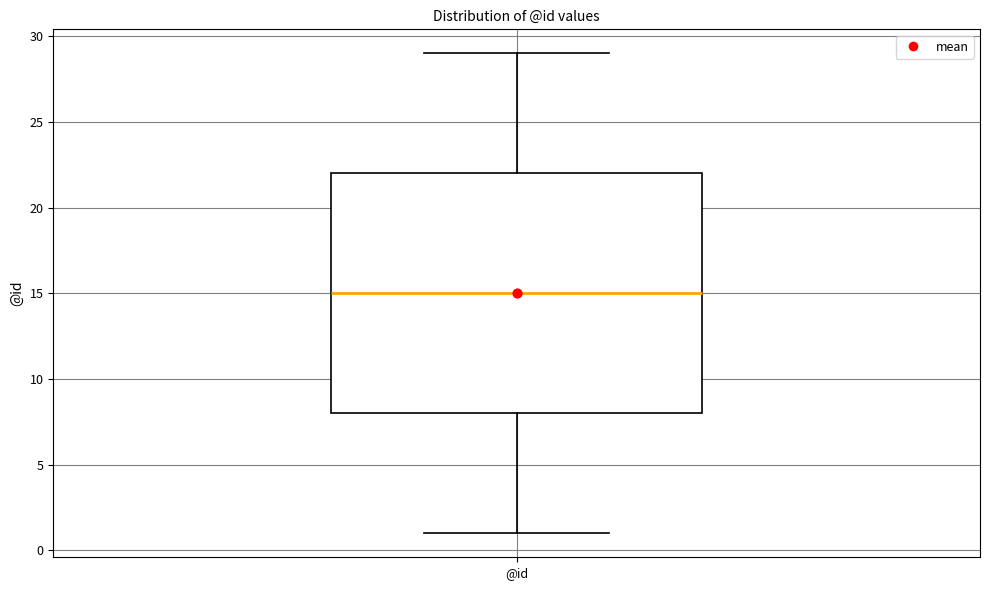

Where is the upper edge of the box for @id on the y-axis? The values are not printed on the chart, so give them approximately, as read against the axis.

22